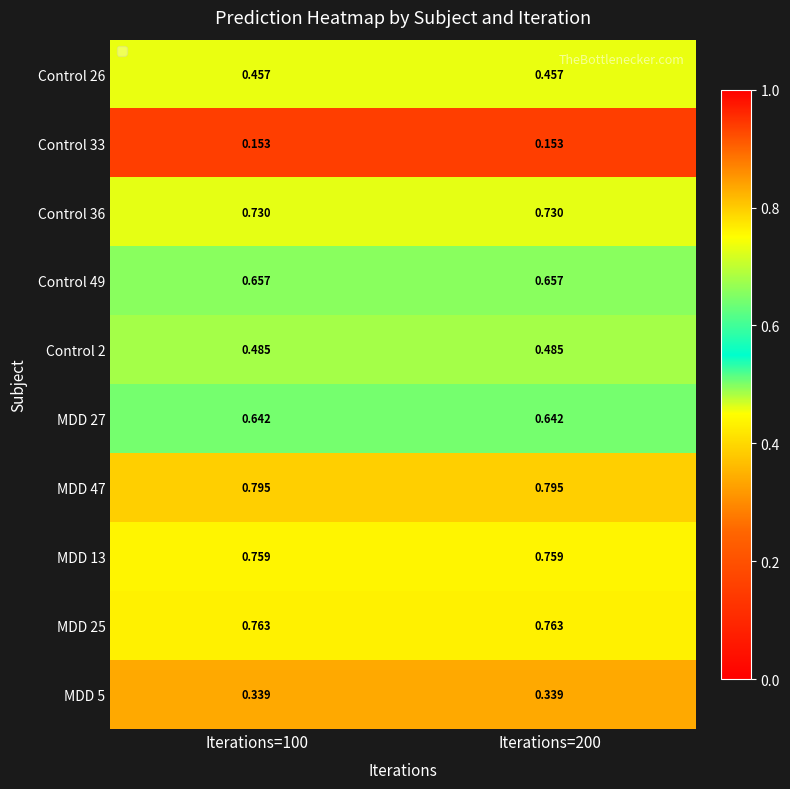

Is the value of MDD 27 at Iterations=200 greater than the value of MDD 5 at Iterations=100?

Yes